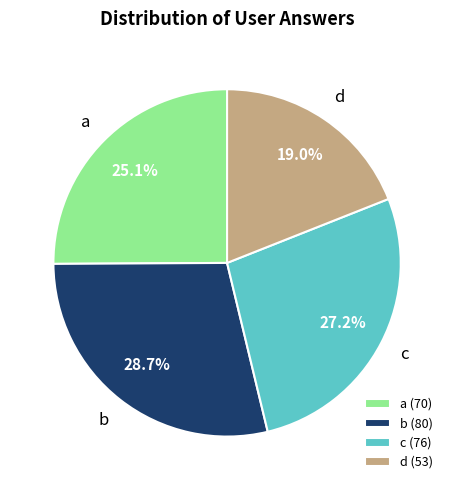

Is it true that b is 43% of the pie?

False